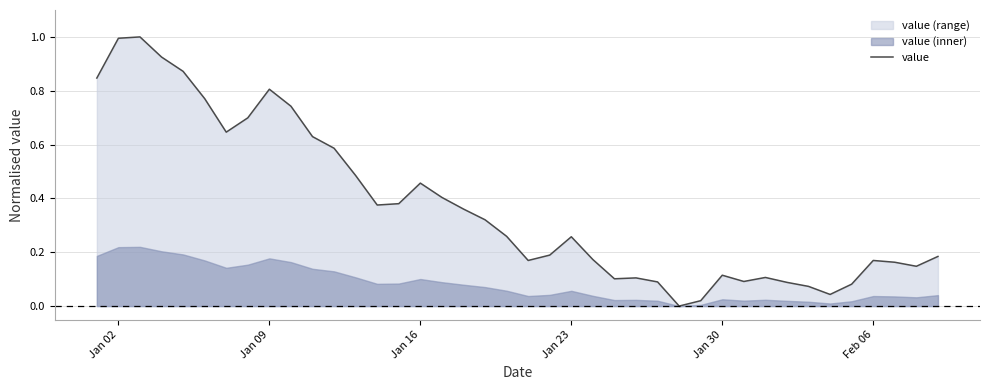

The chart shows a value of 0.2 at Feb 06. True or false?

False